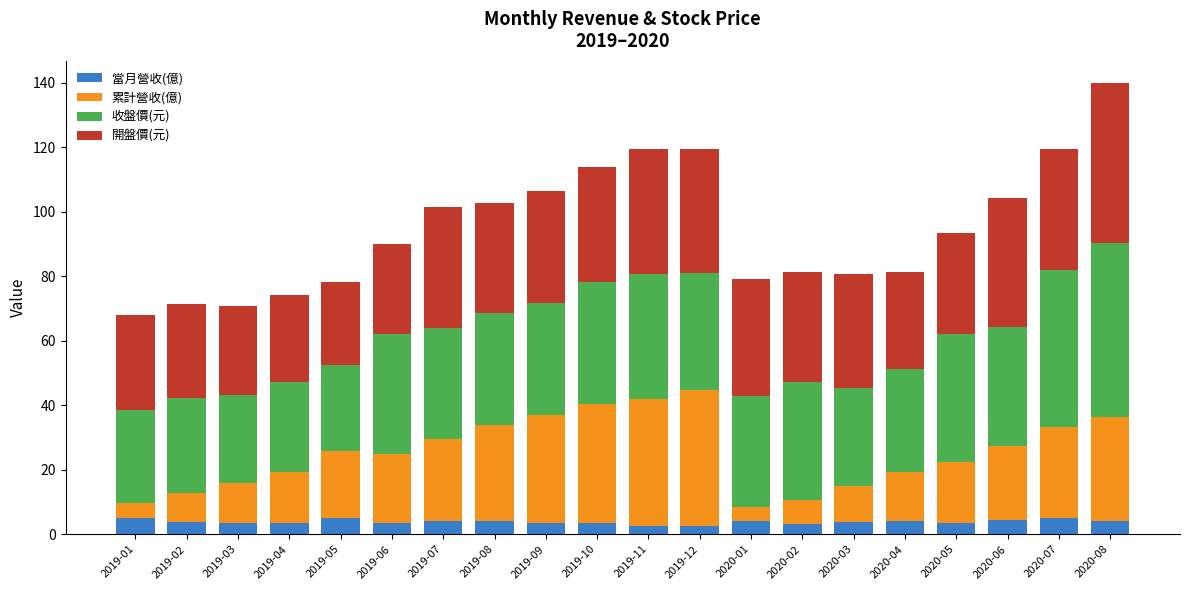

At which category is the sum across all series the highest?

2020-08